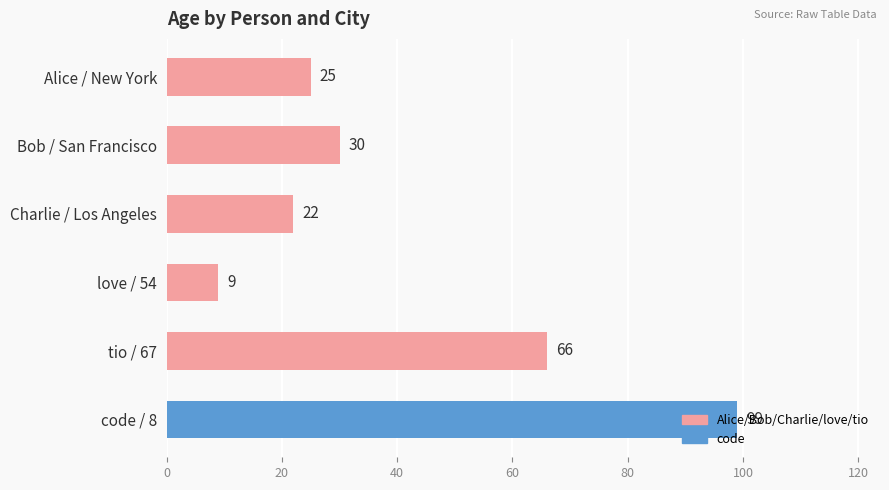

What is the minimum value shown in the chart?

9